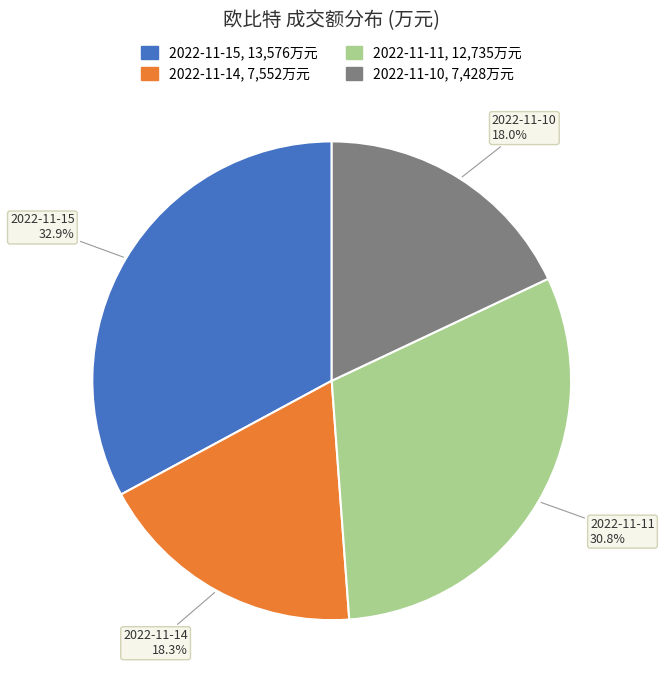

Does 2022-11-10 account for over 50% of the chart?

No